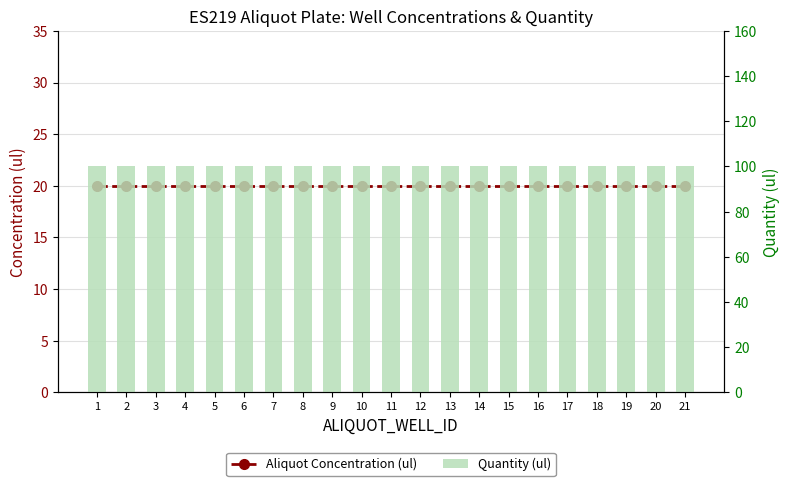

Which series has the widest spread of values?

Aliquot Concentration (ul)